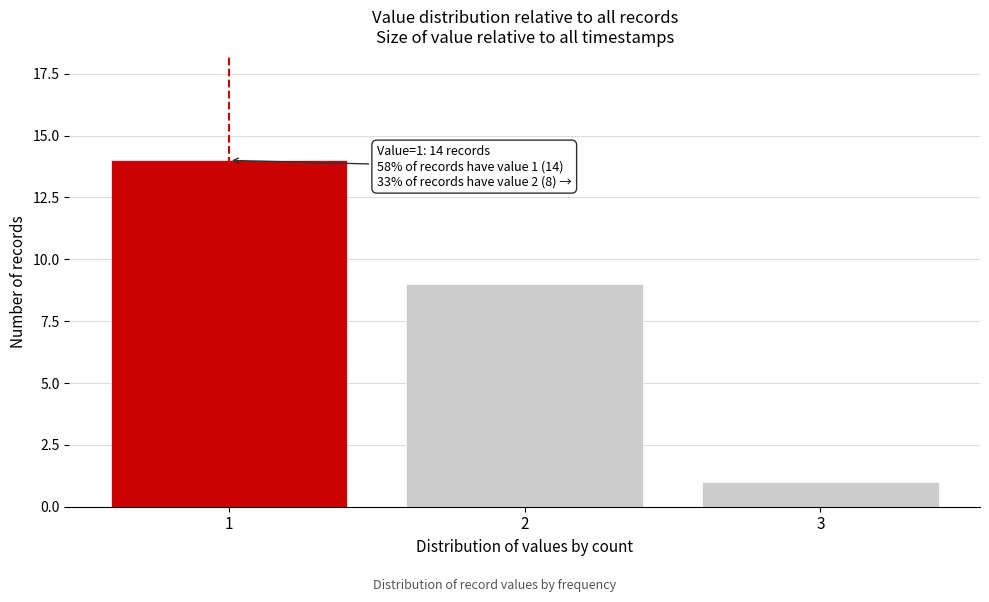

Reading right to left, extract all data points from this chart.

1	9	14